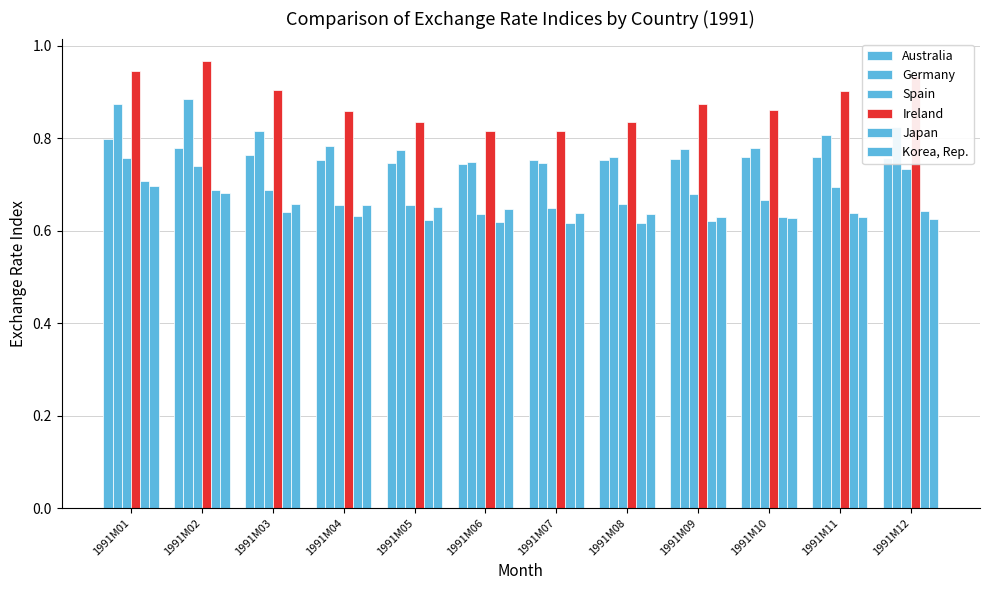

How many data points does each series have?

12